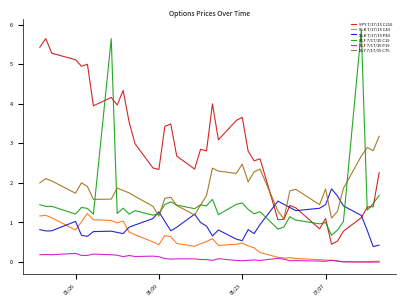

What is the lowest value of the SPY 7/17/15 C210 series?

0.5